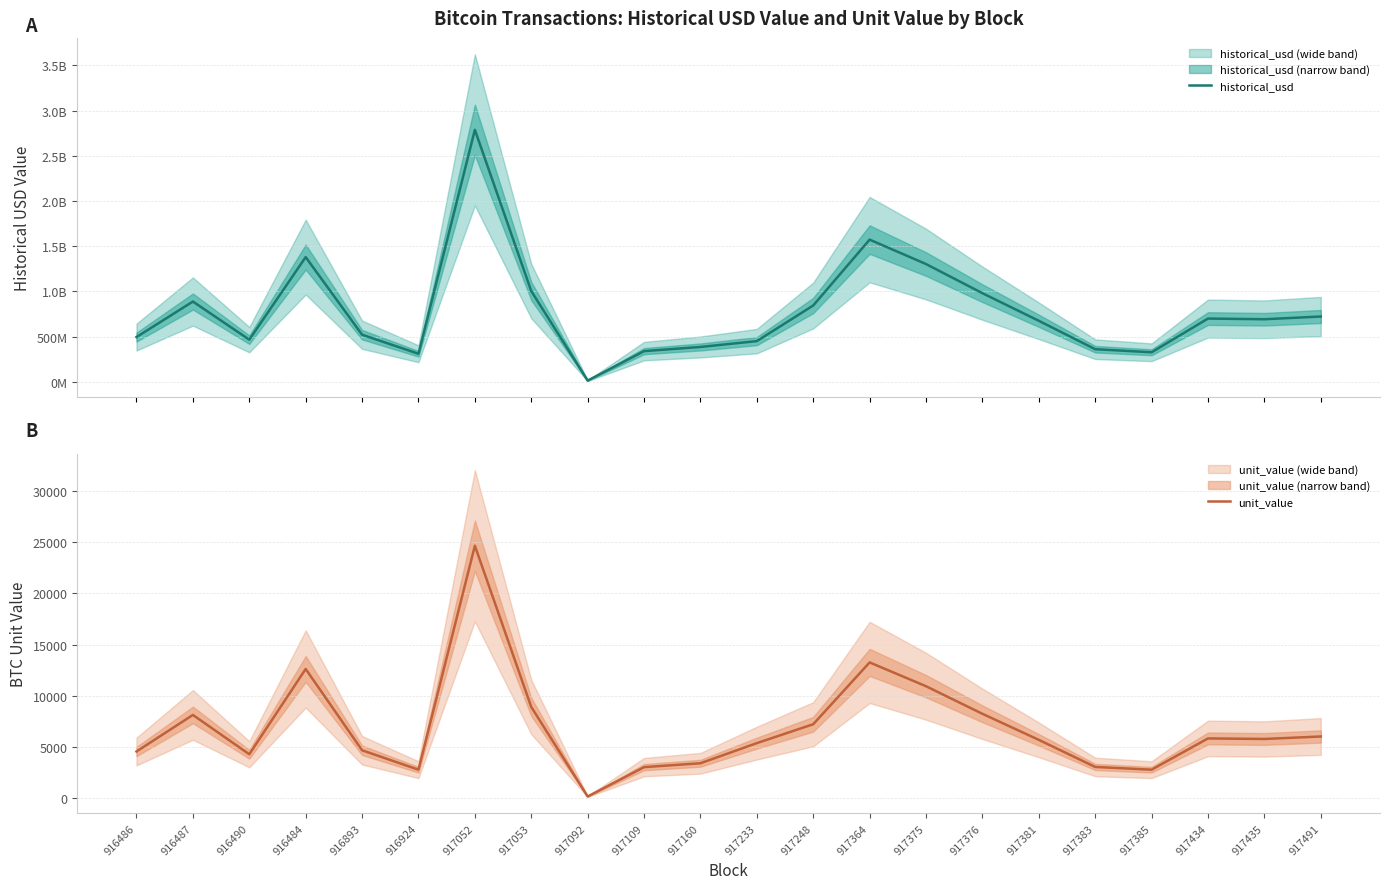

What is the sum of all historical_usd values?

17229130758.1